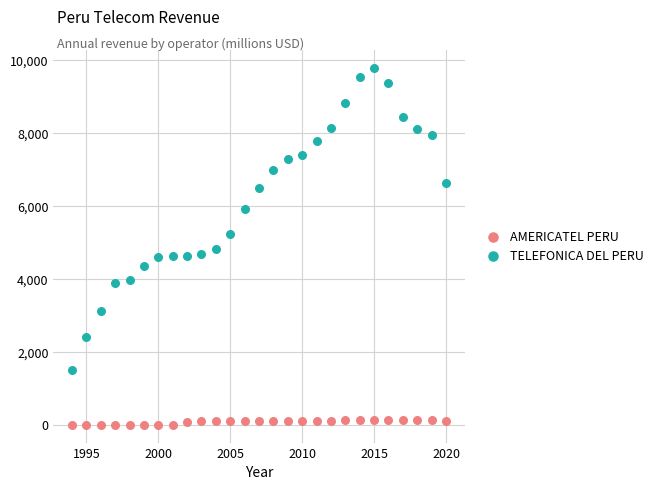

Which series contains the highest Y value?

TELEFONICA DEL PERU